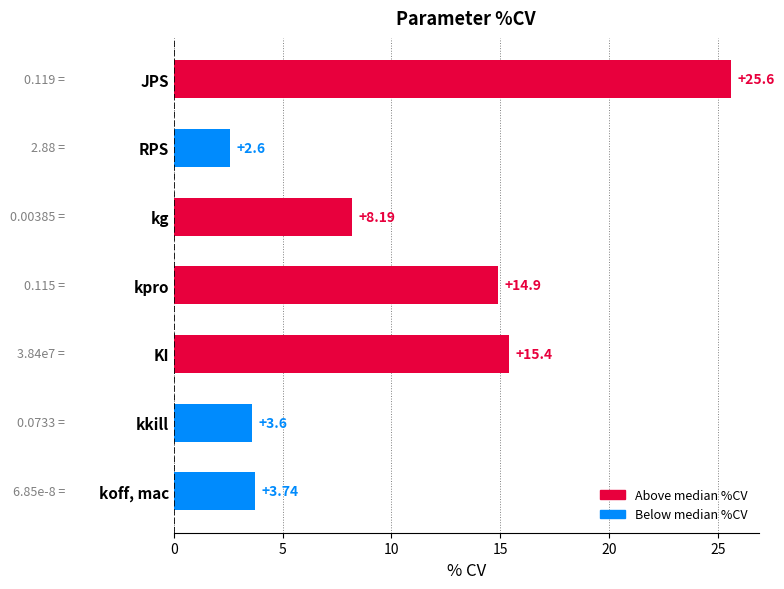

Approximately how many times larger is the value at kg compared to KI?

0.5